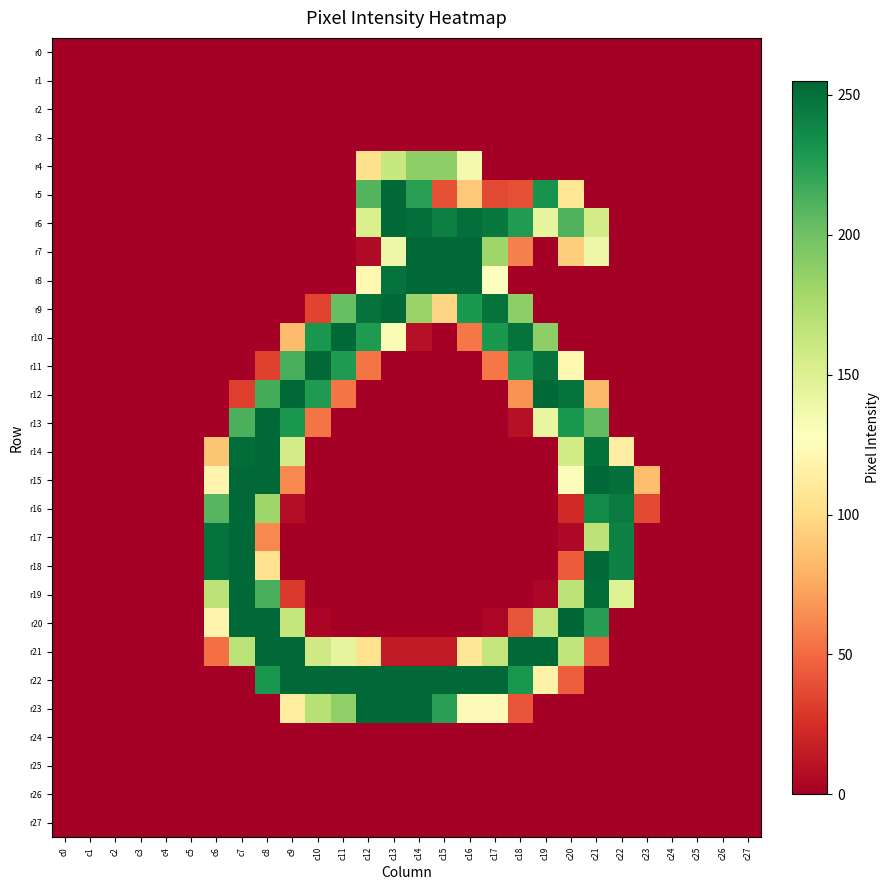

Between c17 and c18, which is larger?

c17